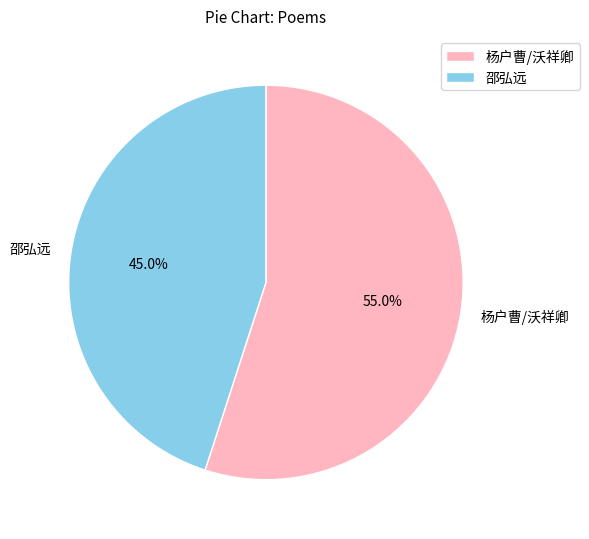

How much of the chart is everything except 杨户曹/沃祥卿?

45.0%